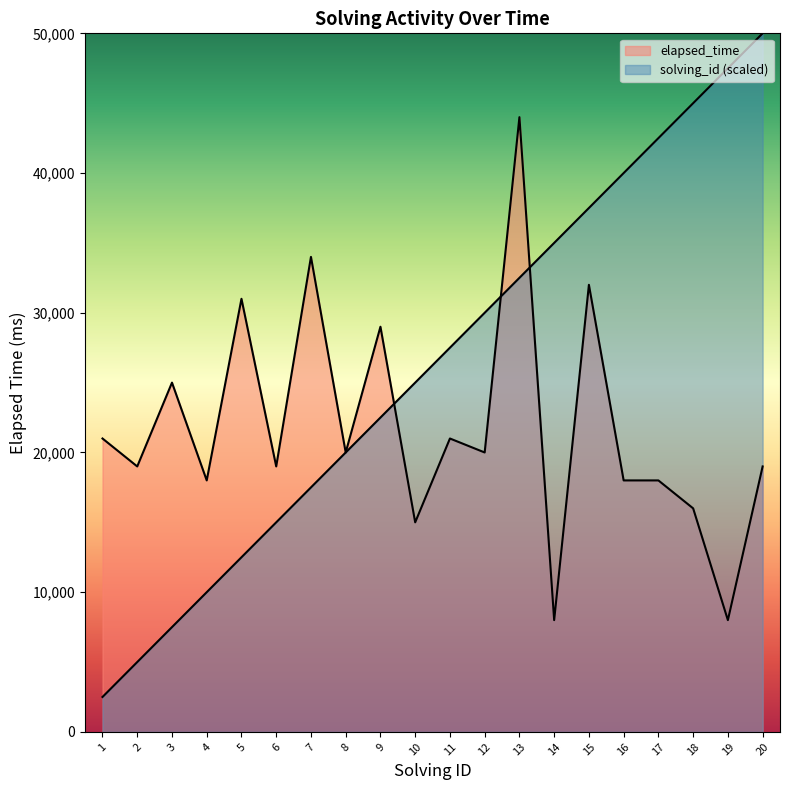

Where does the elapsed_time series first go above 20000?

1